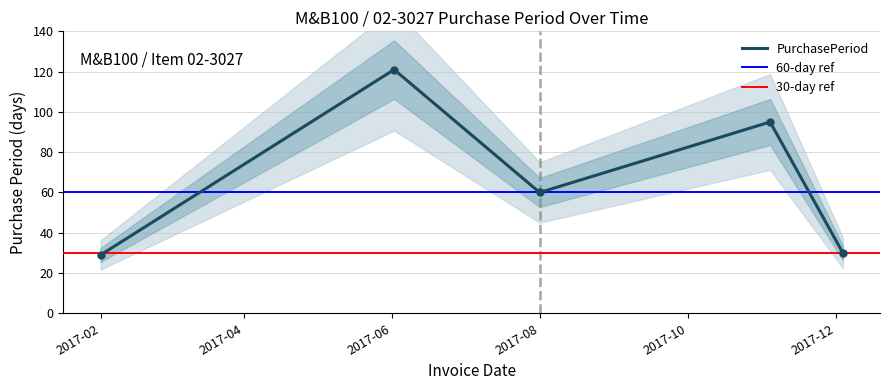

What is the average value?

67